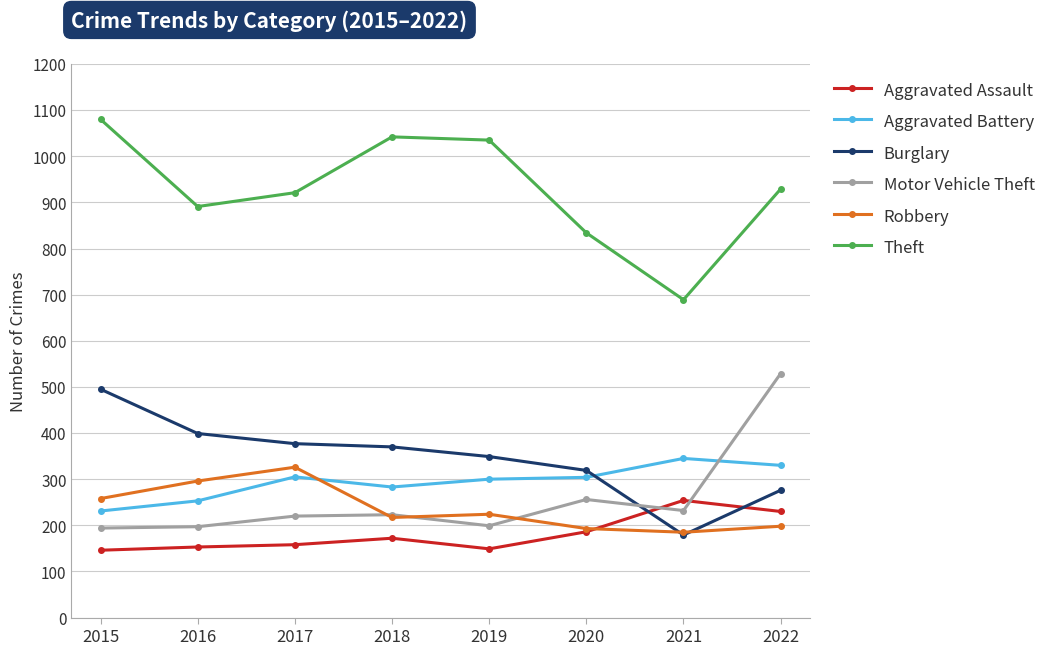

What is the sum of all Aggravated Battery values?

2351